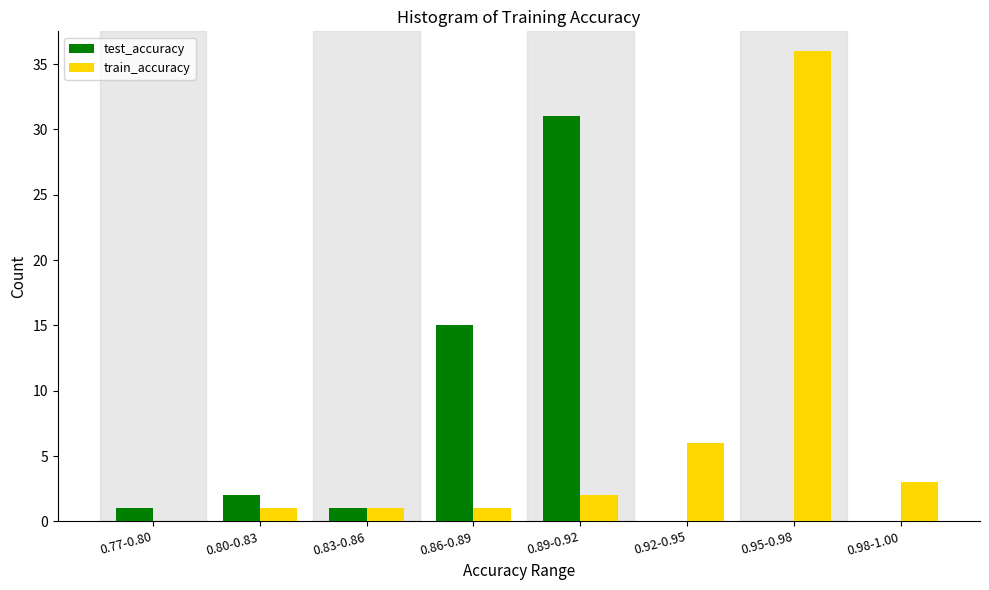

Reading left to right, what are all the values shown in this chart?

test_accuracy: 0.77-0.80=1	0.80-0.83=2	0.83-0.86=1	0.86-0.89=15	0.89-0.92=31	0.92-0.95=0	0.95-0.98=0	0.98-1.00=0
train_accuracy: 0.77-0.80=0	0.80-0.83=1	0.83-0.86=1	0.86-0.89=1	0.89-0.92=2	0.92-0.95=6	0.95-0.98=36	0.98-1.00=3